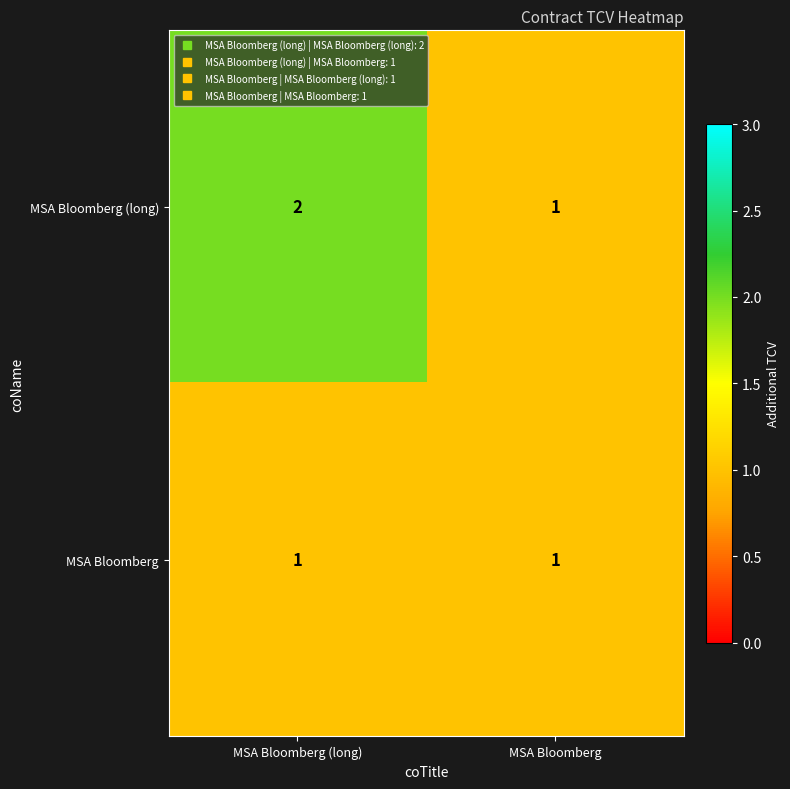

Which series has the largest total across all categories?

MSA Bloomberg (long)